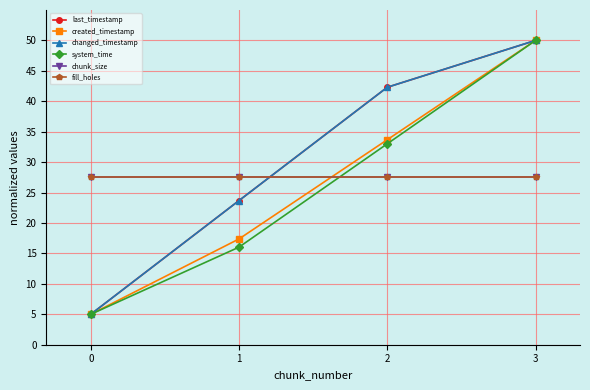

Which series ends up on top after the final intersection of chunk_size and system_time?

system_time